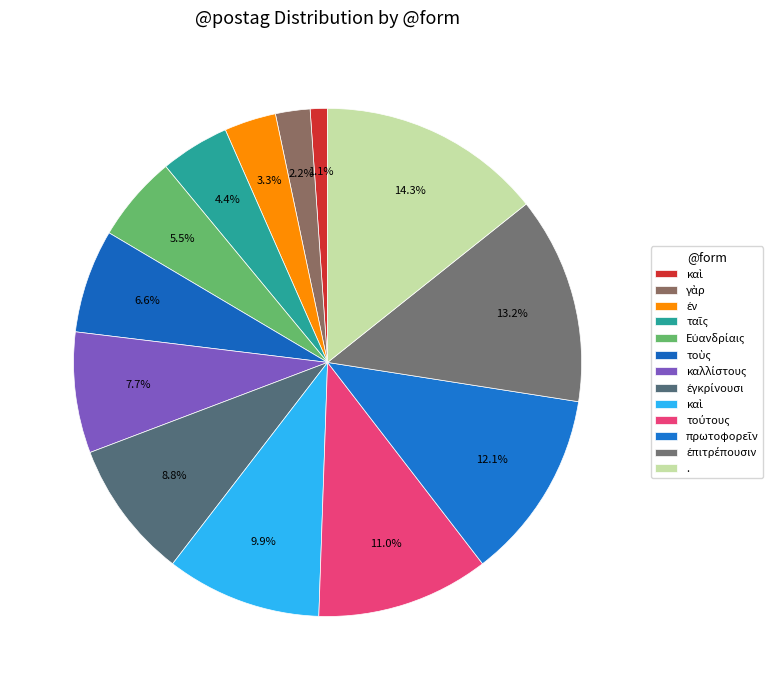

How many segments does this pie chart have?

13